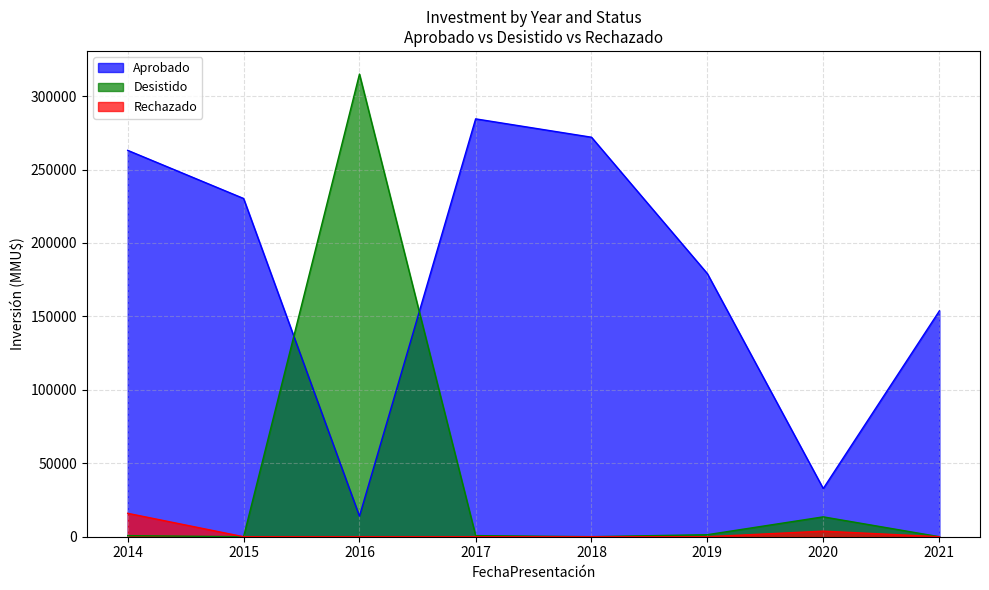

Where do Aprobado and Desistido first cross each other?

2015 and 2016